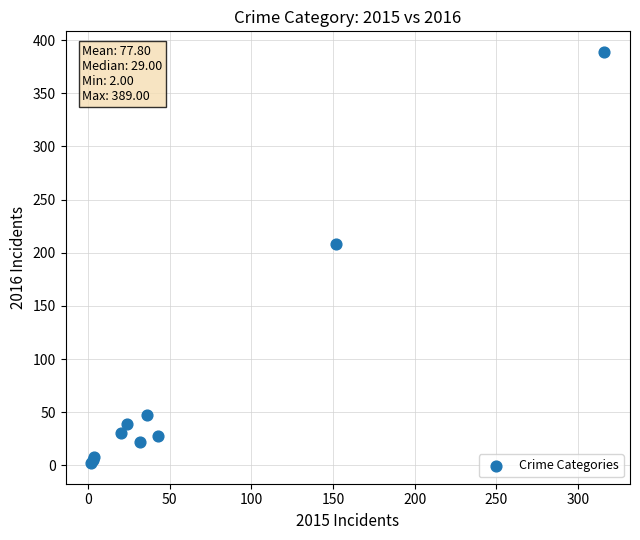

What Y value in the scatter plot is closest to 195?

208